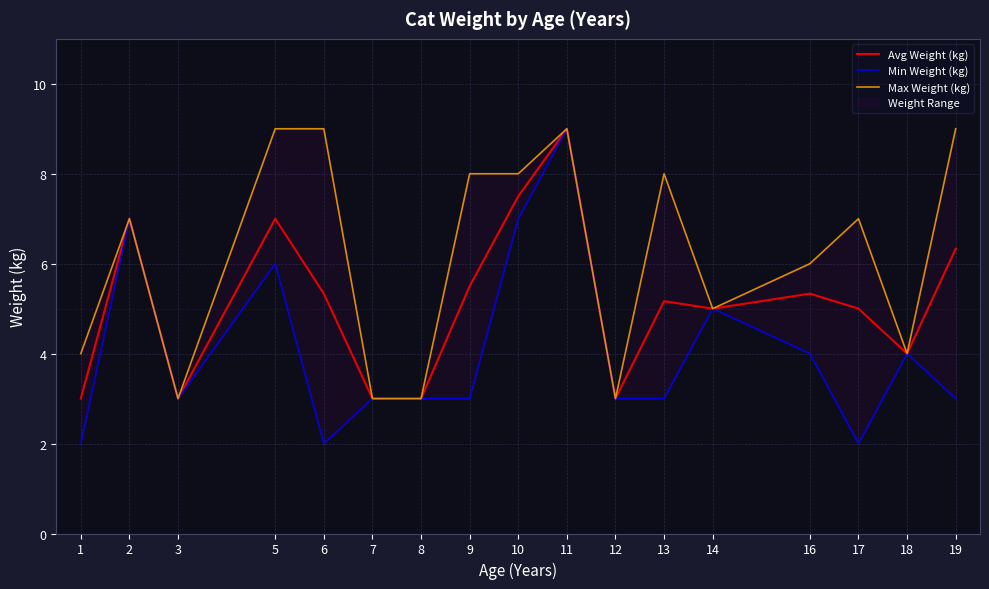

List the series in order of their peak value, highest first.

Avg Weight (kg), Min Weight (kg), Max Weight (kg)